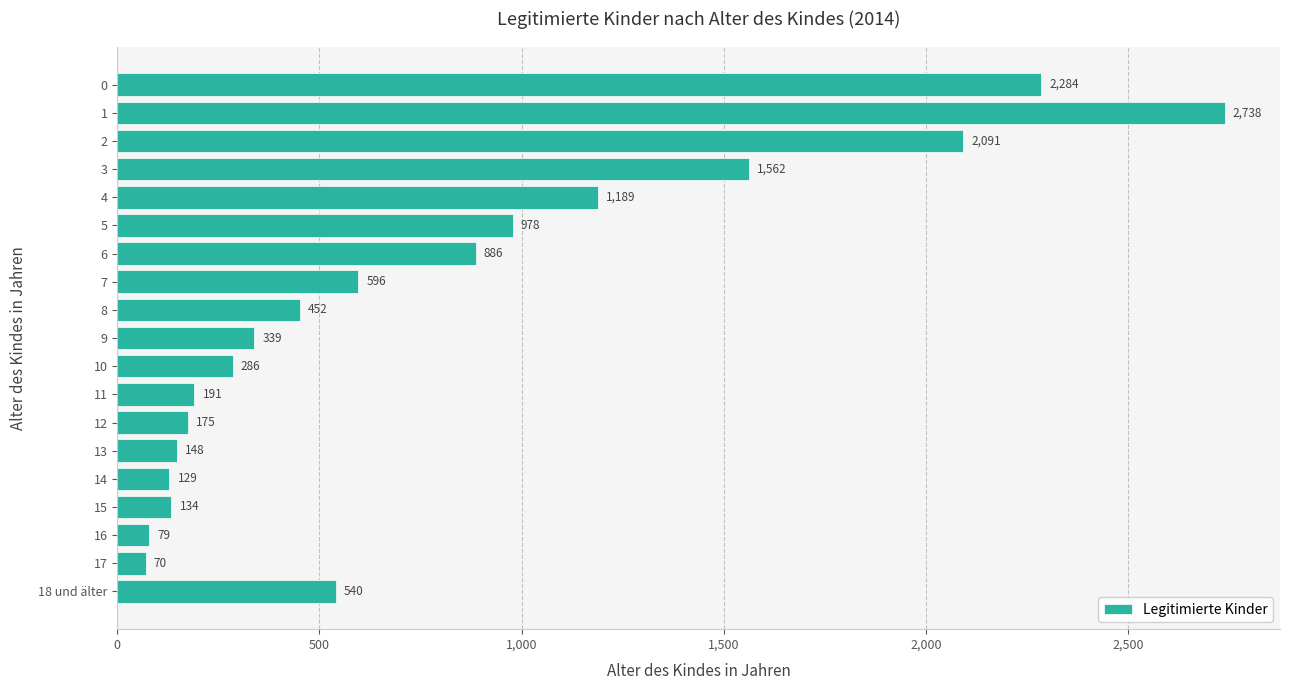

What is the ratio of the value at 15 to the value at 17?

1.9